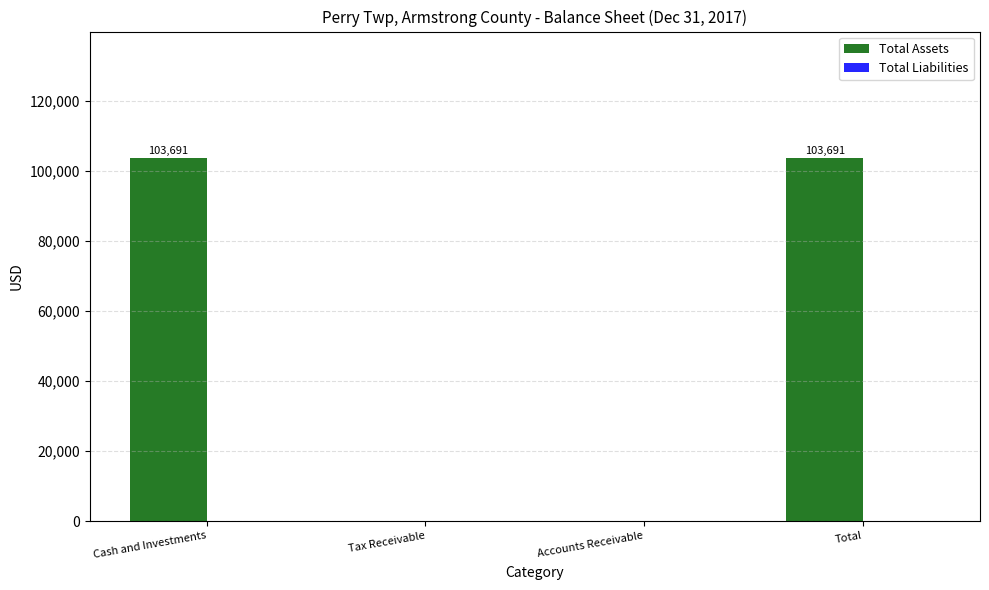

What value does the data have at Total, to the nearest 10?

103690